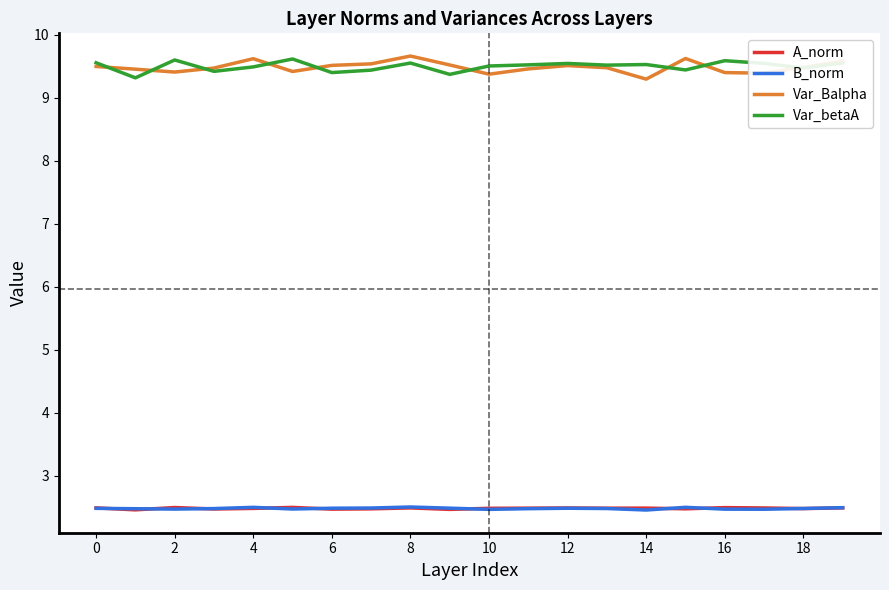

True or false: Var_betaA and A_norm intersect in this chart.

False